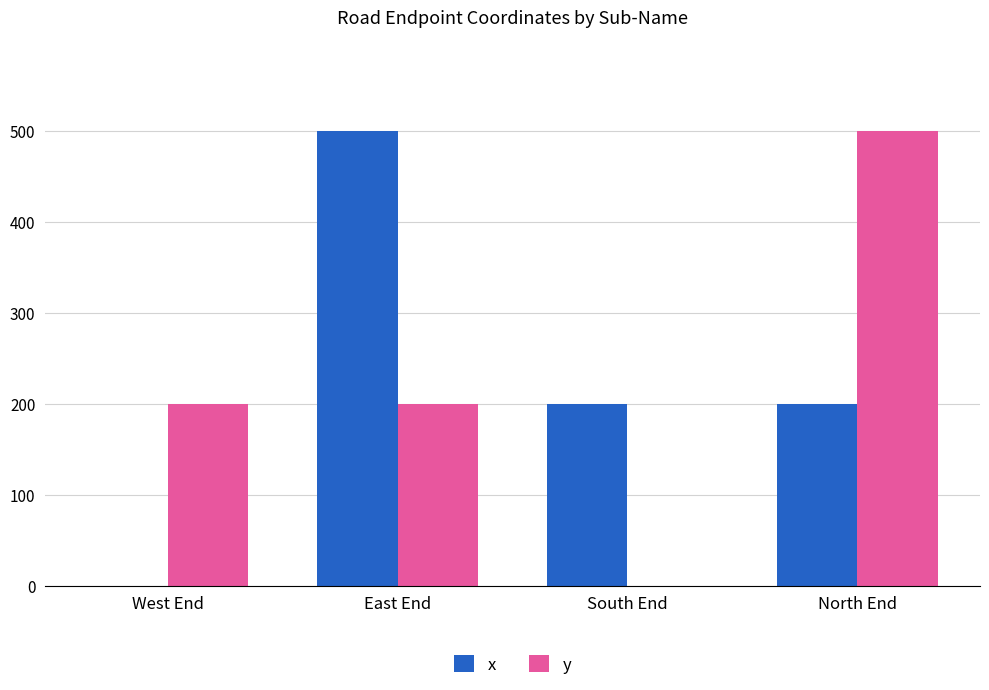

What value does the y series have at East End?

200